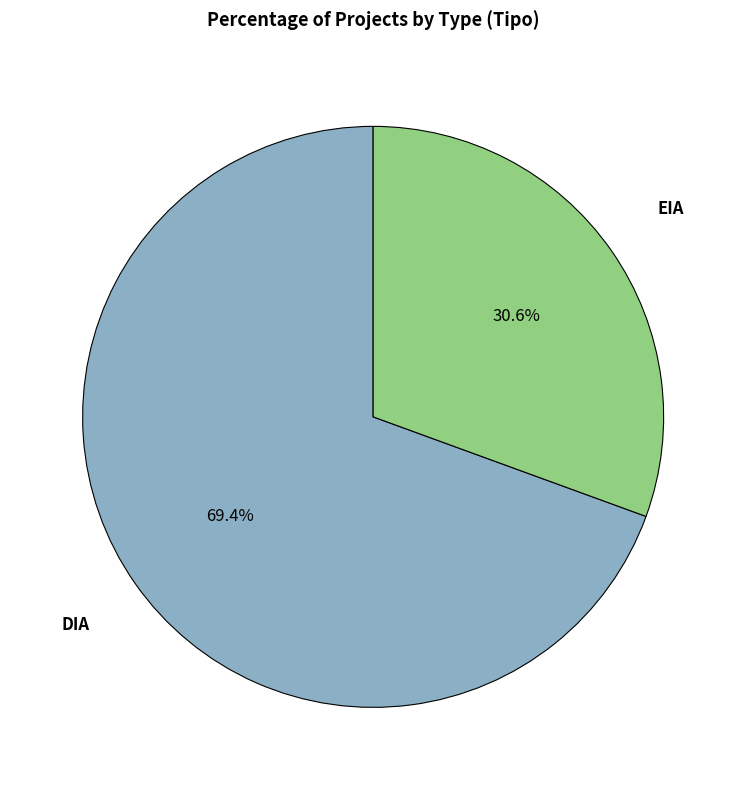

How many segments does this pie chart have?

2